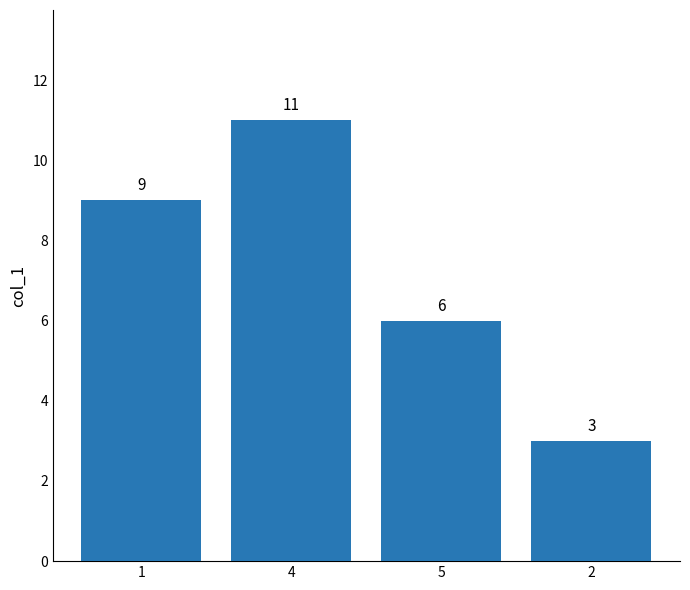

Reading right to left, list all the values displayed in this chart.

3	6	11	9